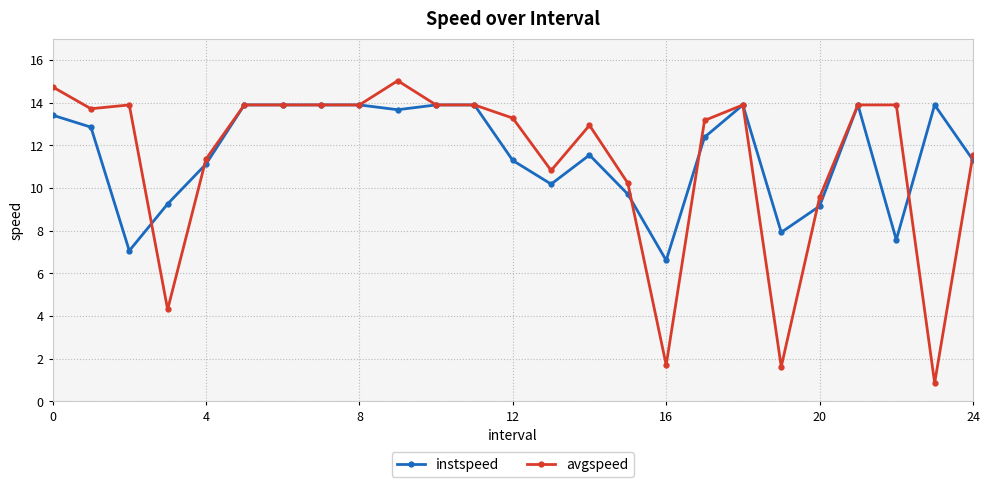

True or false: avgspeed has more than 0 interior local peaks.

True